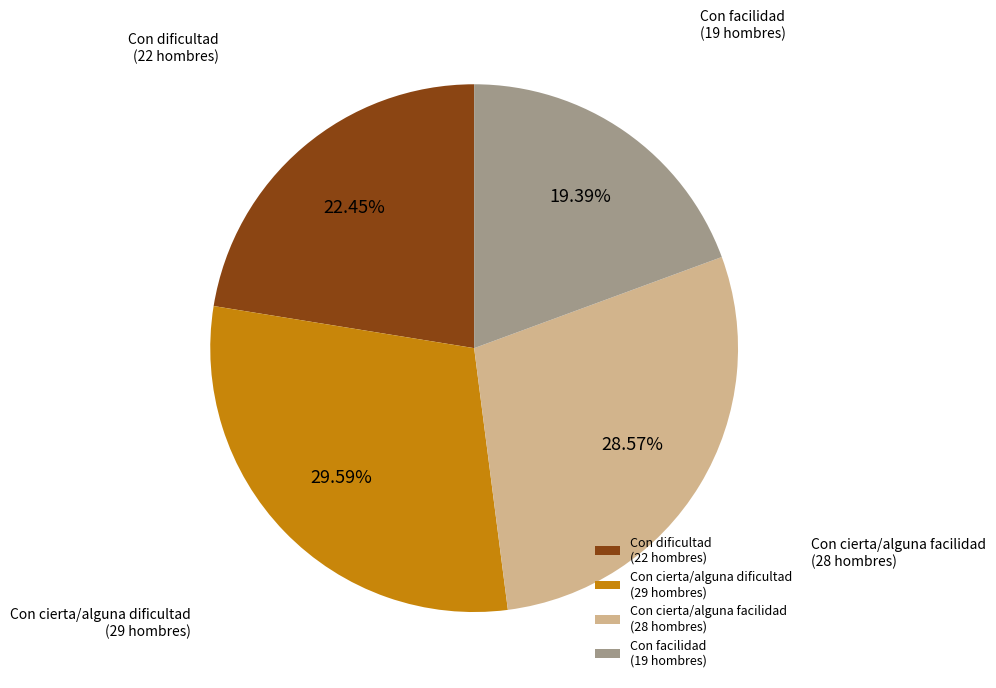

True or false: Con cierta/alguna dificultad accounts for 24% of the total.

False